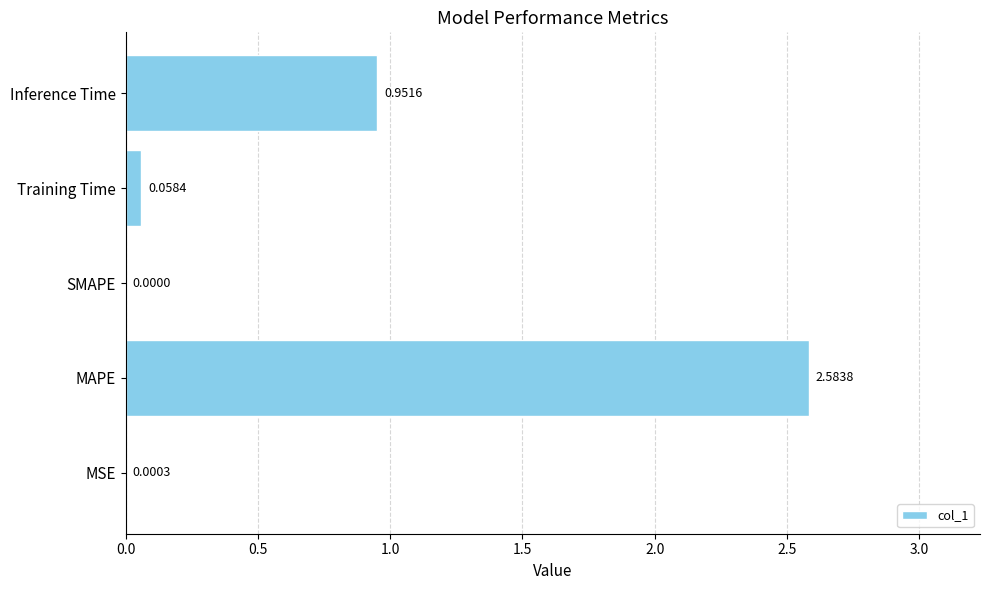

At which category does the chart reach its peak across all series?

MAPE